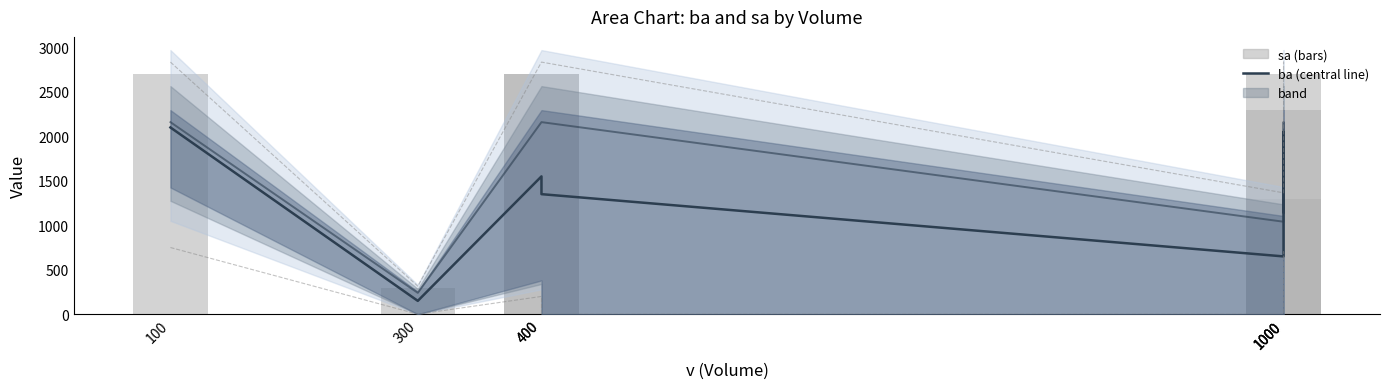

What is the difference between the maximum and minimum values in the ba series?

1950